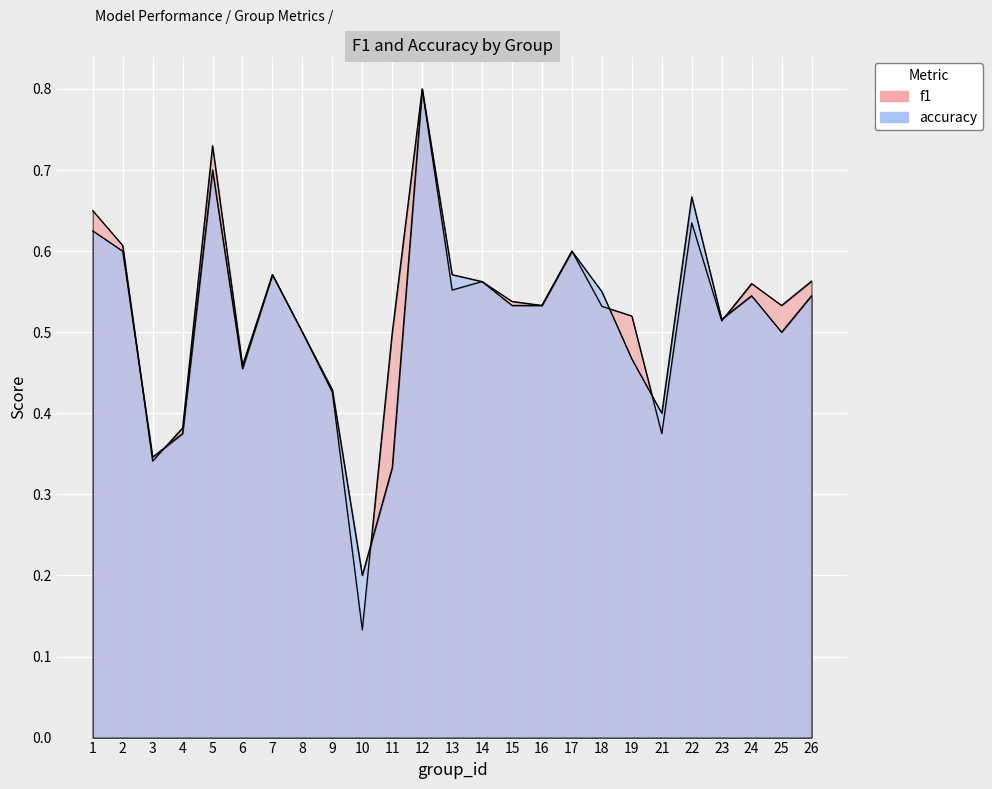

True or false: f1 has a value of 0.1 at 10.

True